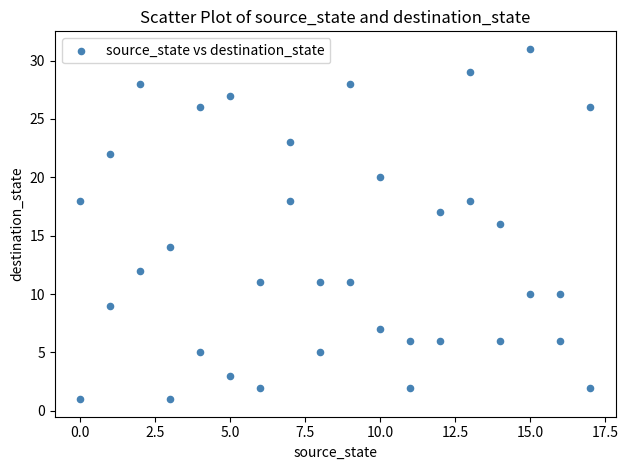

What is the range of Y values (max minus min)?

30